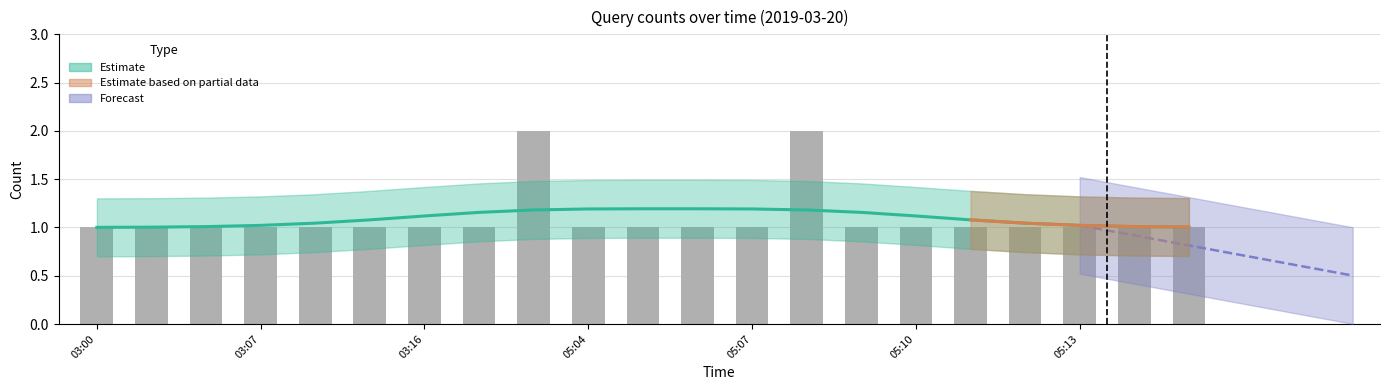

At which category does the chart reach its peak across all series?

03:23